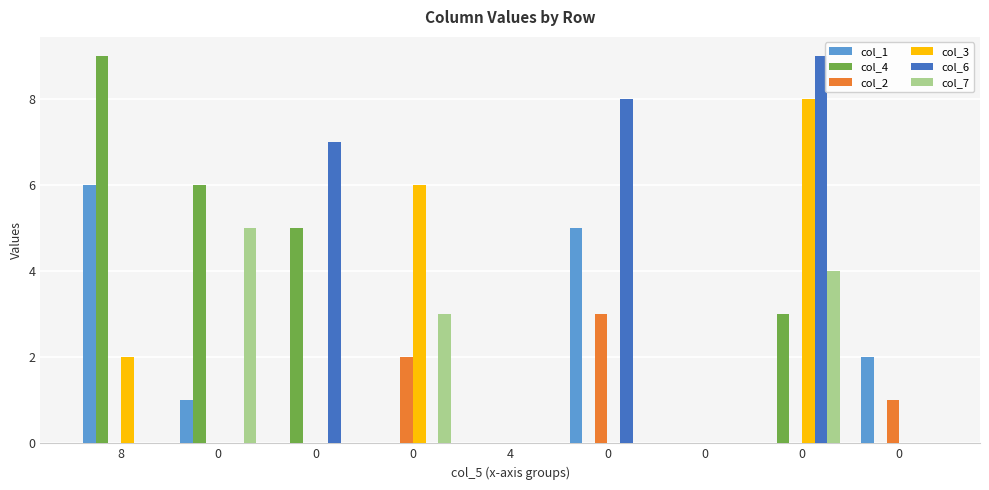

What is the difference between the col_7 values at 4 and 0?

5